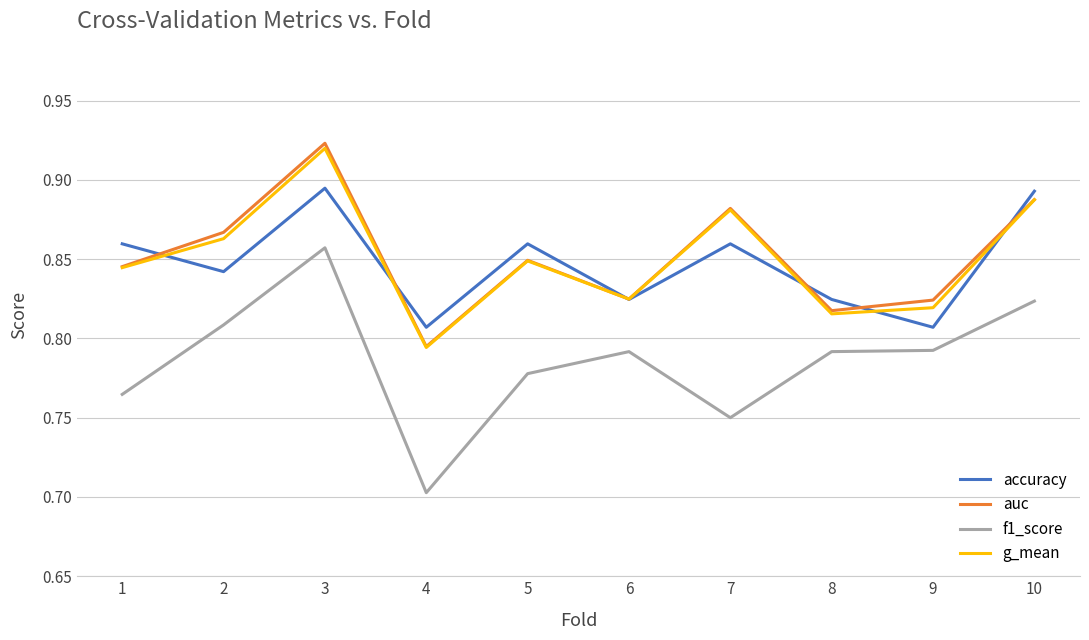

At how many categories does at least one series exceed 0?

10